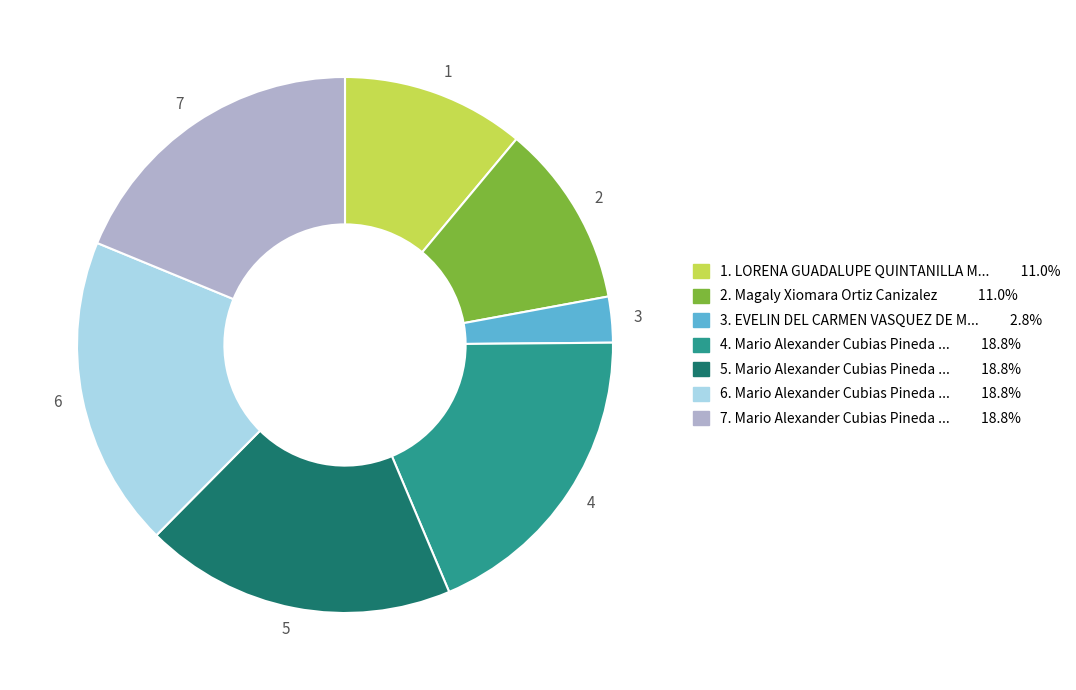

Is there a majority slice in this chart?

No